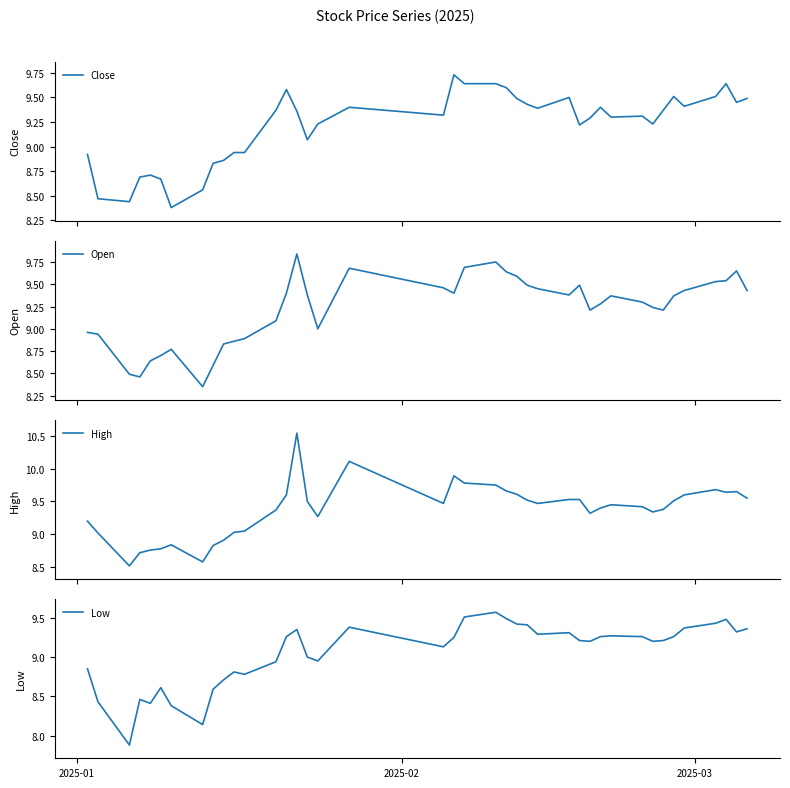

How many lines are shown in the chart?

4